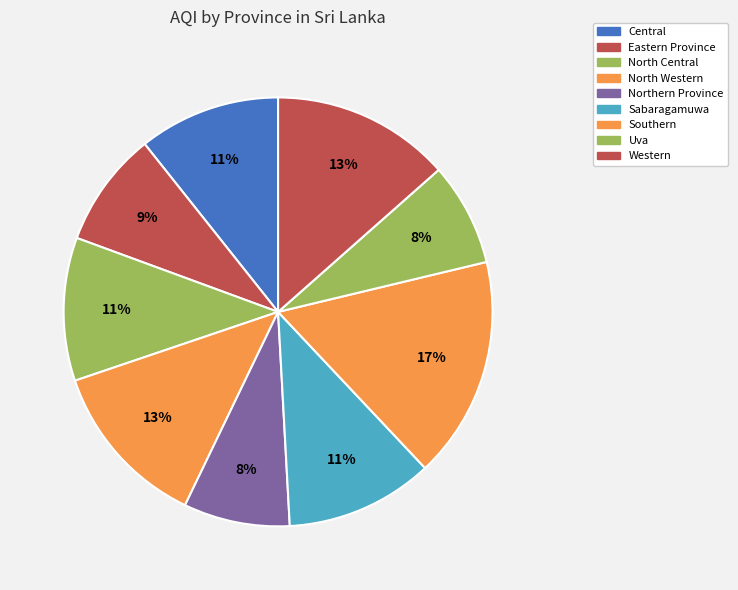

Between Western and North Central, which is larger?

Western